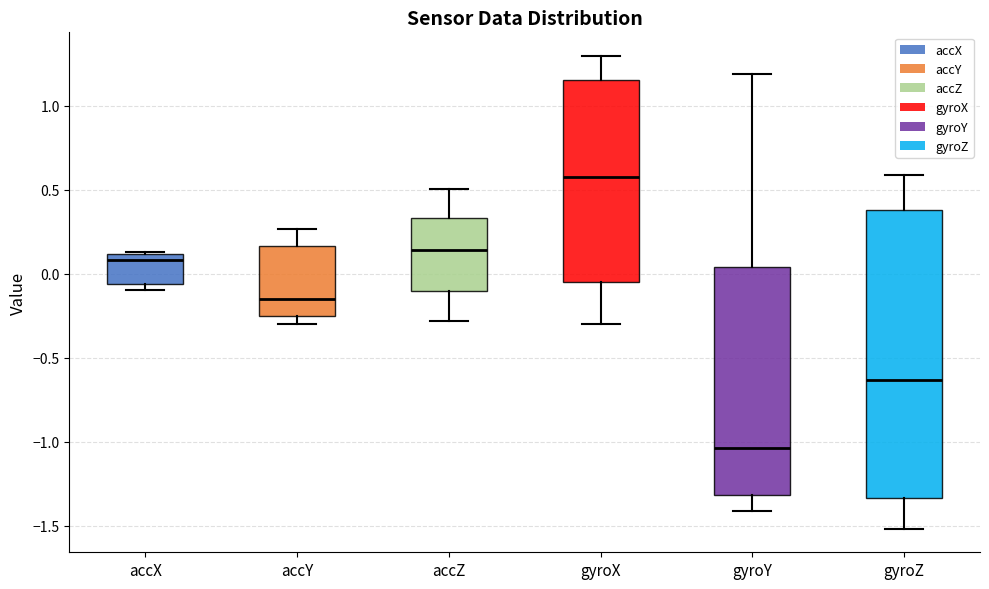

Reading left to right, transcribe this box plot: for each box, give where its median line is, the range the box spans, and where its two whiskers end, as read against the y-axis. The values are not printed on the chart, so give them approximately, as read against the axis.

accX: median 0.10 (just below the box's upper edge), box -0.05 to 0.10, whiskers -0.10 to 0.15
accY: median -0.15, box -0.25 to 0.15, whiskers -0.30 to 0.25
accZ: median 0.15, box -0.10 to 0.35, whiskers -0.30 to 0.50
gyroX: median 0.55, box -0.05 to 1.15, whiskers -0.30 to 1.30
gyroY: median -1.05, box -1.30 to 0.05, whiskers -1.40 to 1.20
gyroZ: median -0.65, box -1.35 to 0.40, whiskers -1.50 to 0.60